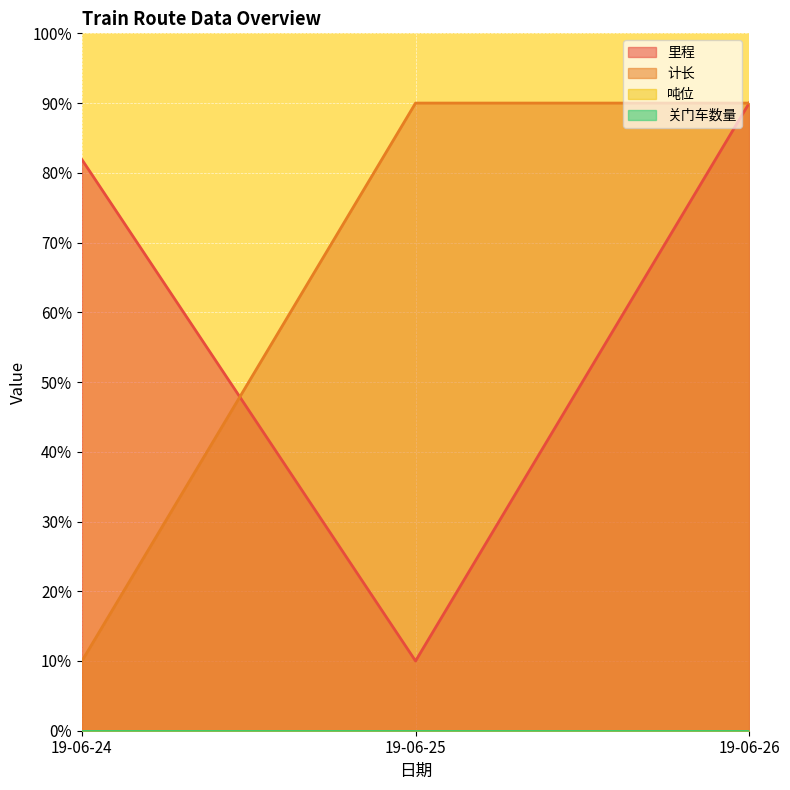

What is the sum of all 里程 values?

181.9